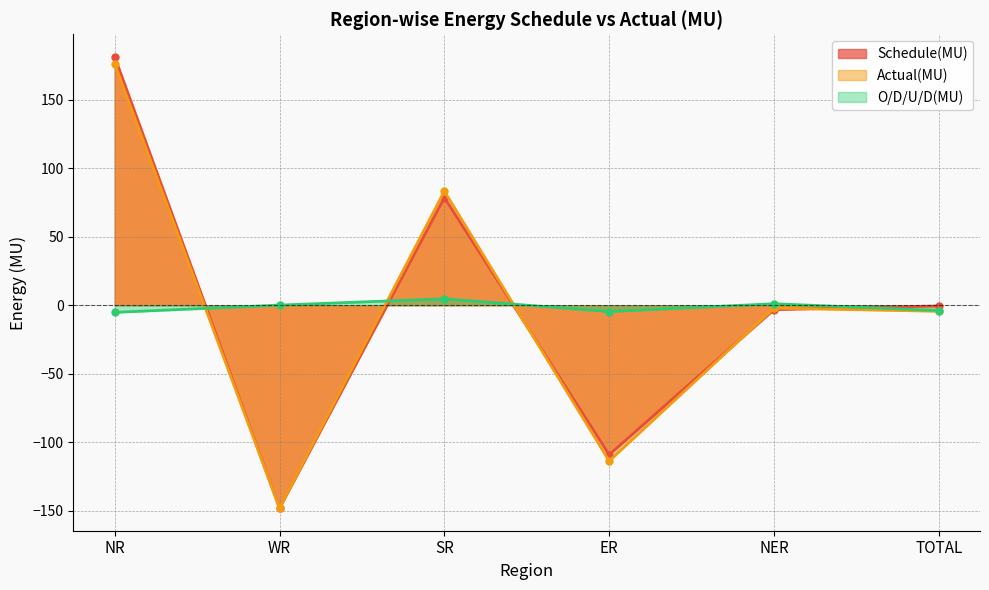

How many times do Schedule(MU) and O/D/U/D(MU) cross each other?

4